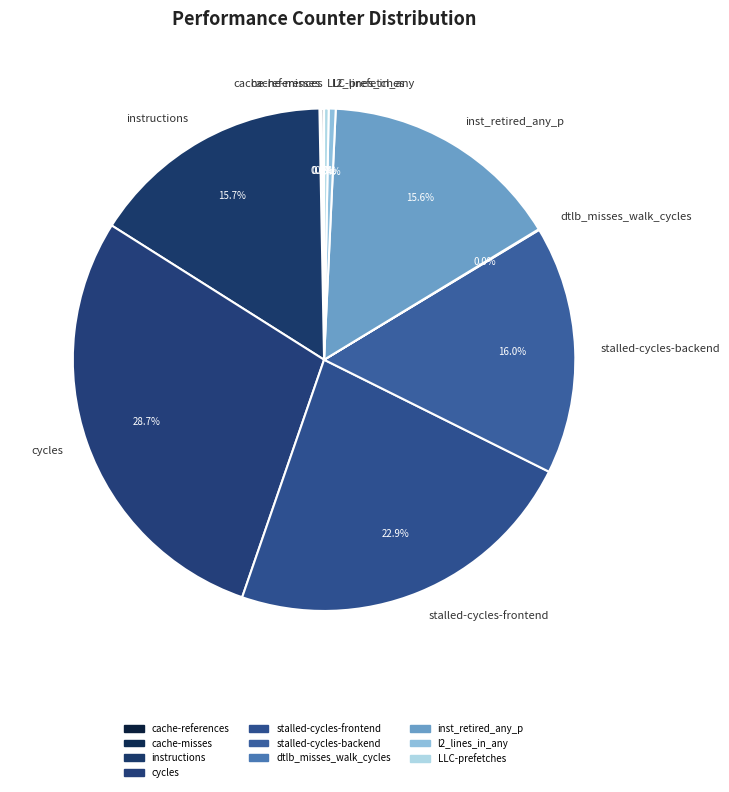

Is there any slice that represents more than half of the pie?

No